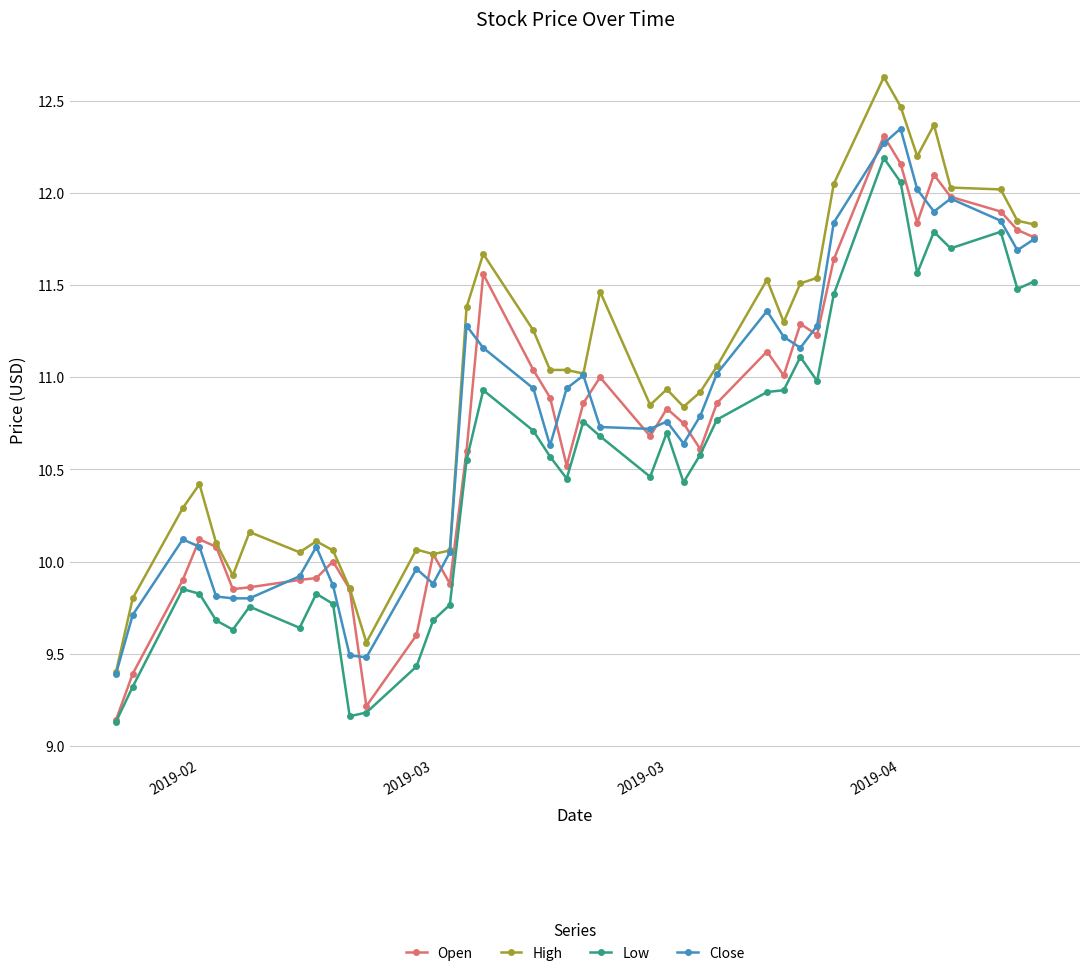

What is the maximum value shown in the chart?

12.6